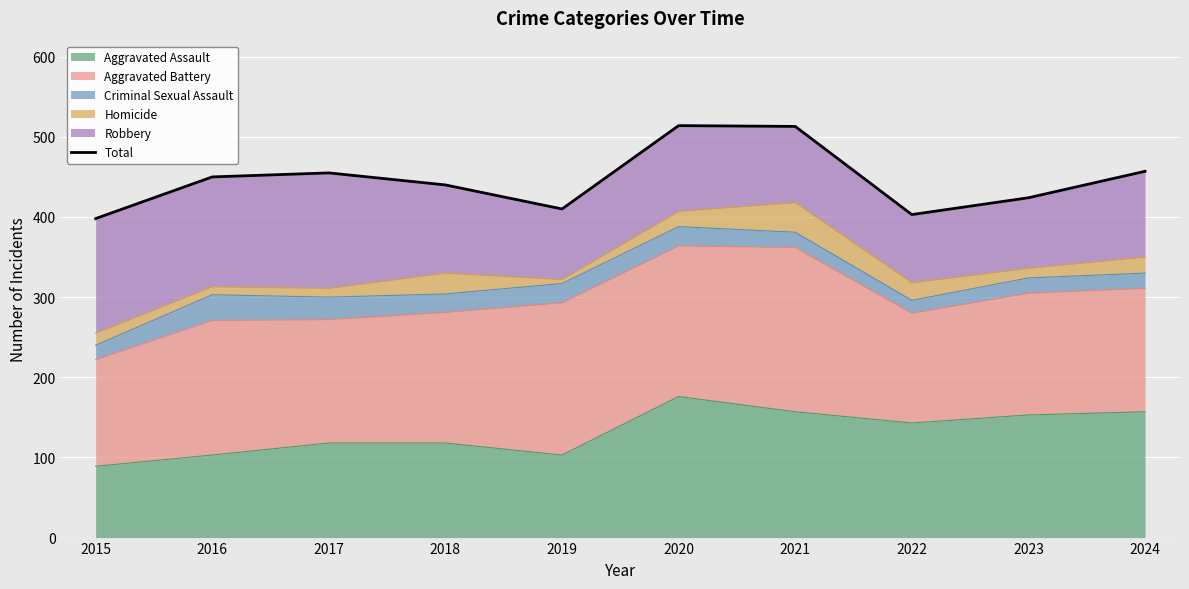

Where is the data nearest to the value 456?

2017